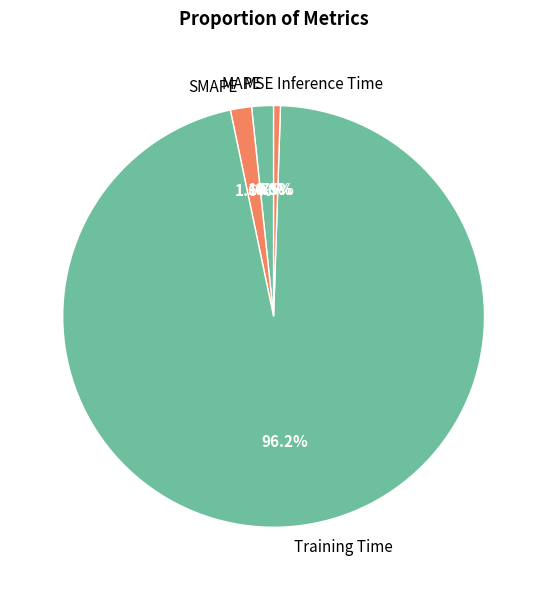

Which slice is the largest?

Training Time